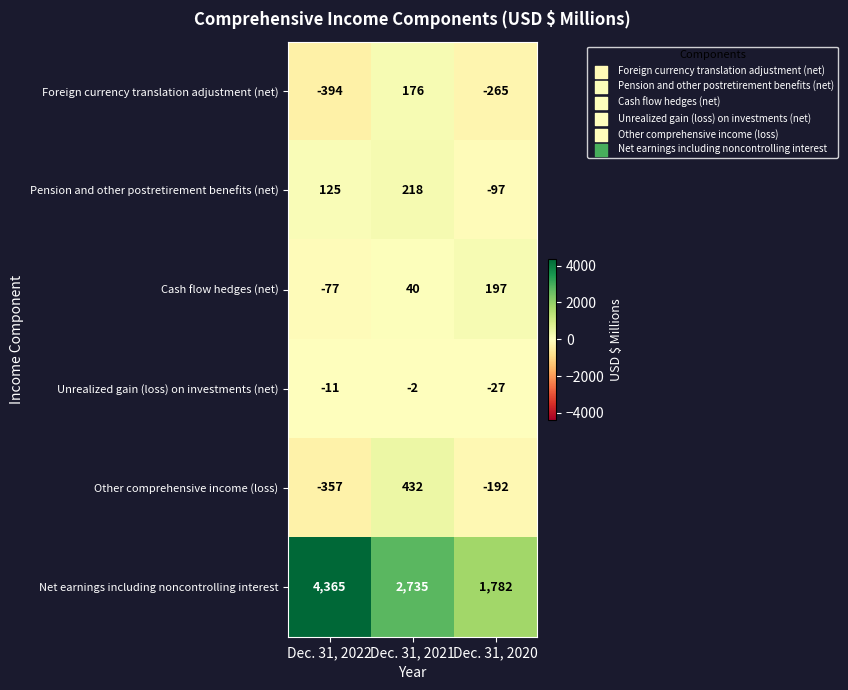

Reading right to left, transcribe all the data shown in this chart.

Foreign currency translation adjustment (net): Dec. 31, 2020=-265	Dec. 31, 2021=176	Dec. 31, 2022=-394
Pension and other postretirement benefits (net): Dec. 31, 2020=-97	Dec. 31, 2021=218	Dec. 31, 2022=125
Cash flow hedges (net): Dec. 31, 2020=197	Dec. 31, 2021=40	Dec. 31, 2022=-77
Unrealized gain (loss) on investments (net): Dec. 31, 2020=-27	Dec. 31, 2021=-2	Dec. 31, 2022=-11
Other comprehensive income (loss): Dec. 31, 2020=-192	Dec. 31, 2021=432	Dec. 31, 2022=-357
Net earnings including noncontrolling interest: Dec. 31, 2020=1782	Dec. 31, 2021=2735	Dec. 31, 2022=4365